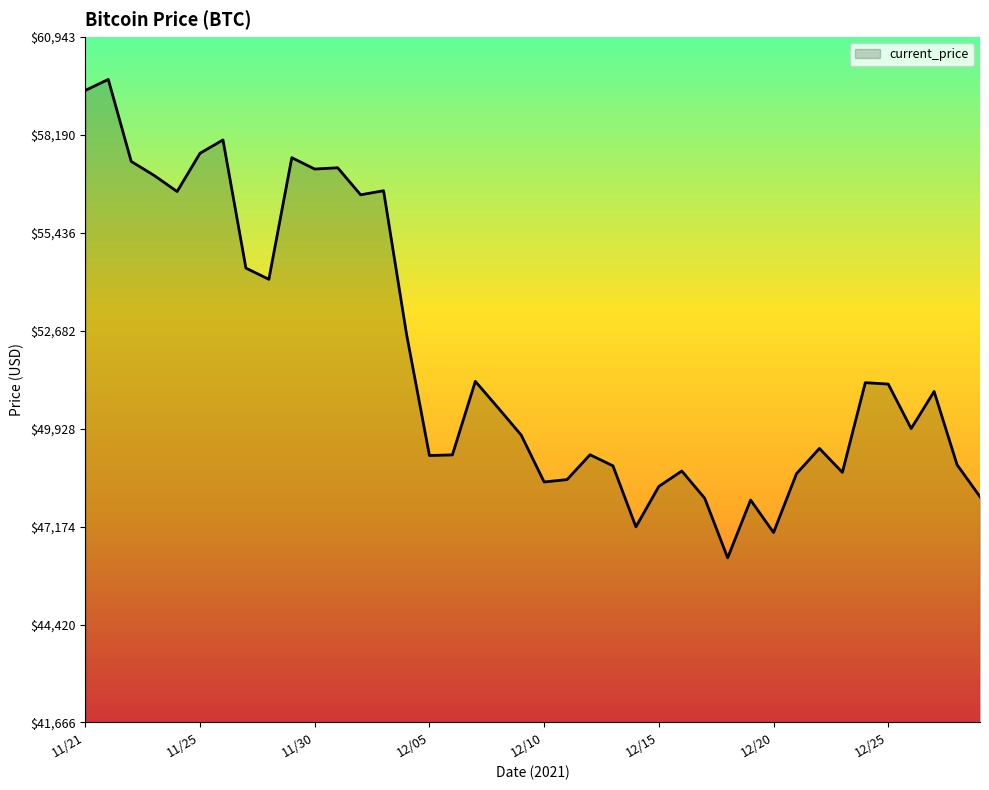

What is the greatest value displayed?

59749